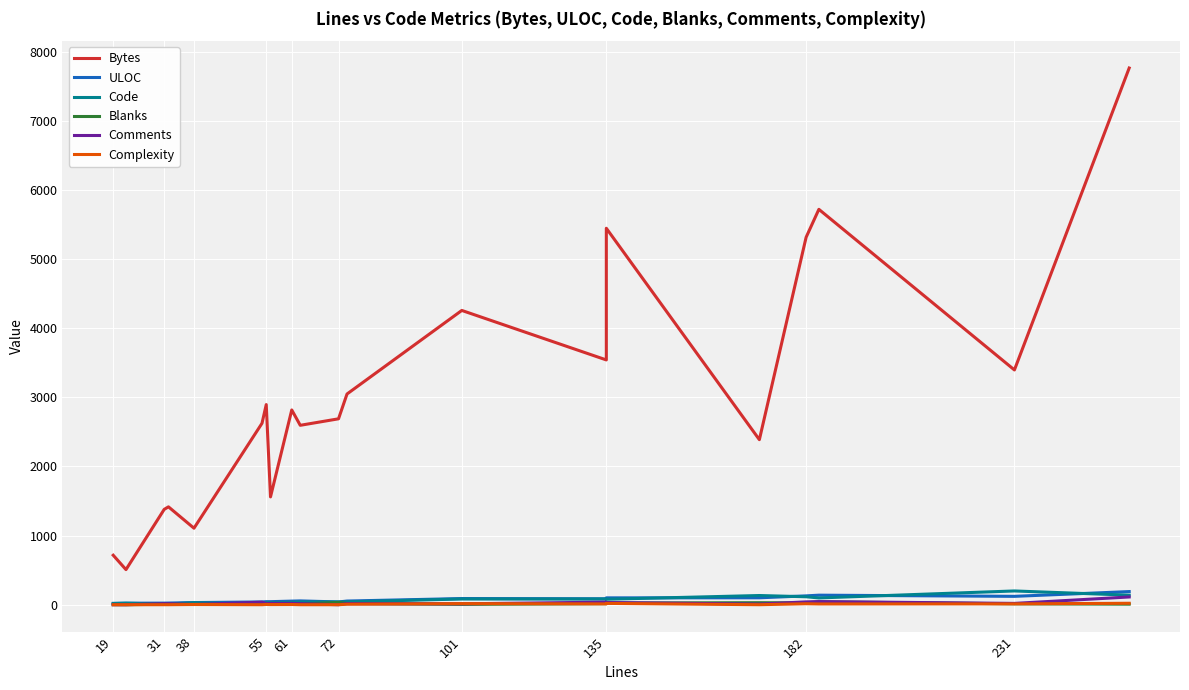

Which category has the lowest value in the Complexity series?

19